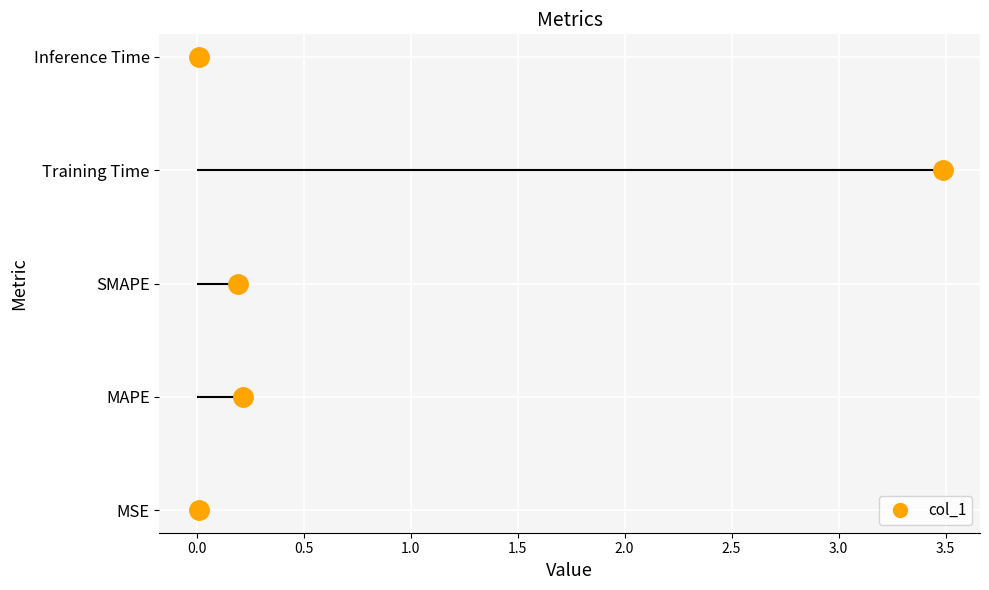

Reading left to right, list all the values displayed in this chart.

MSE=0.0	MAPE=0.2	SMAPE=0.2	Training Time=3.5	Inference Time=0.0